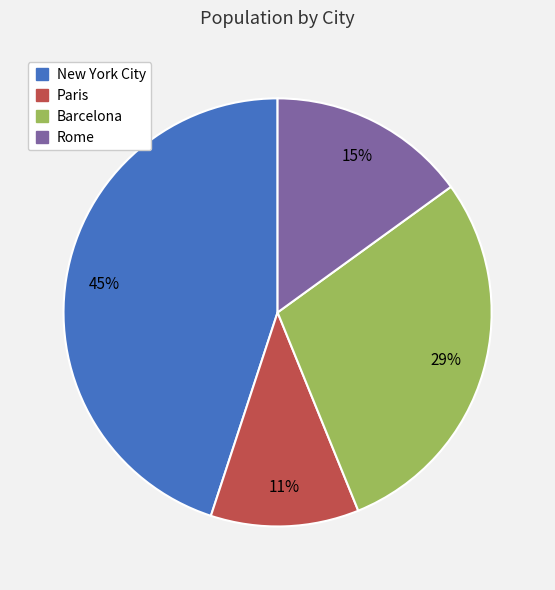

How many slices are in this pie chart?

4